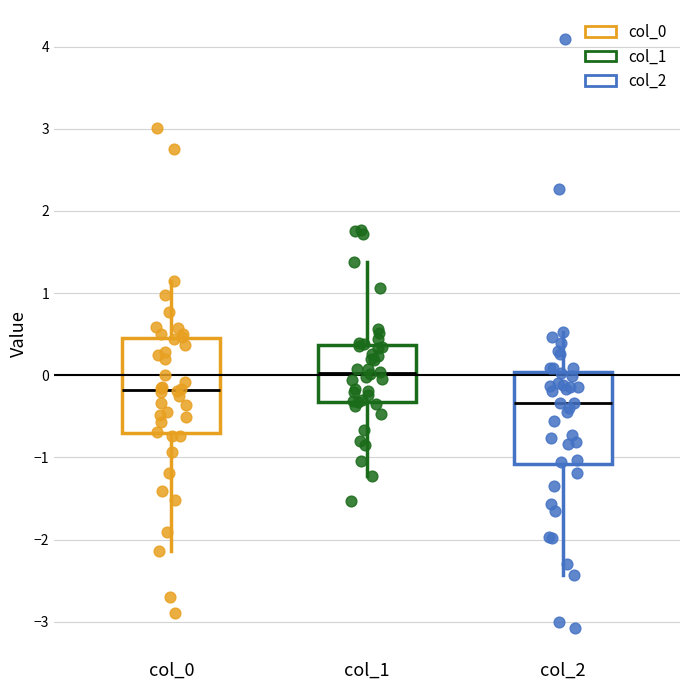

Reading left to right, transcribe this box plot: for each box, give where its median line is, the range the box spans, and where its two whiskers end, as read against the y-axis. The values are not printed on the chart, so give them approximately, as read against the axis.

col_0: median -0.2, box -0.7 to 0.5, whiskers -2.1 to 1.1
col_1: median 0.0, box -0.3 to 0.4, whiskers -1.2 to 1.4
col_2: median -0.3, box -1.1 to 0.0, whiskers -2.4 to 0.5